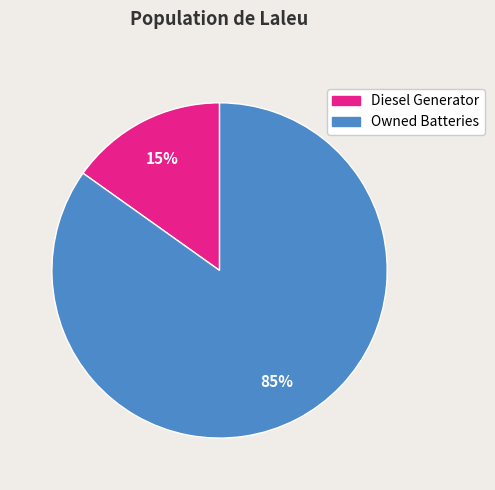

To the nearest percent, what is the difference between the largest and smallest slice percentages?

70%